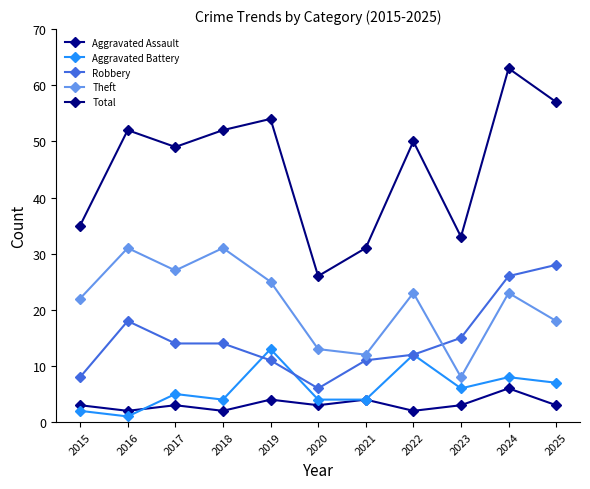

True or false: Aggravated Assault and Aggravated Battery intersect in this chart.

True